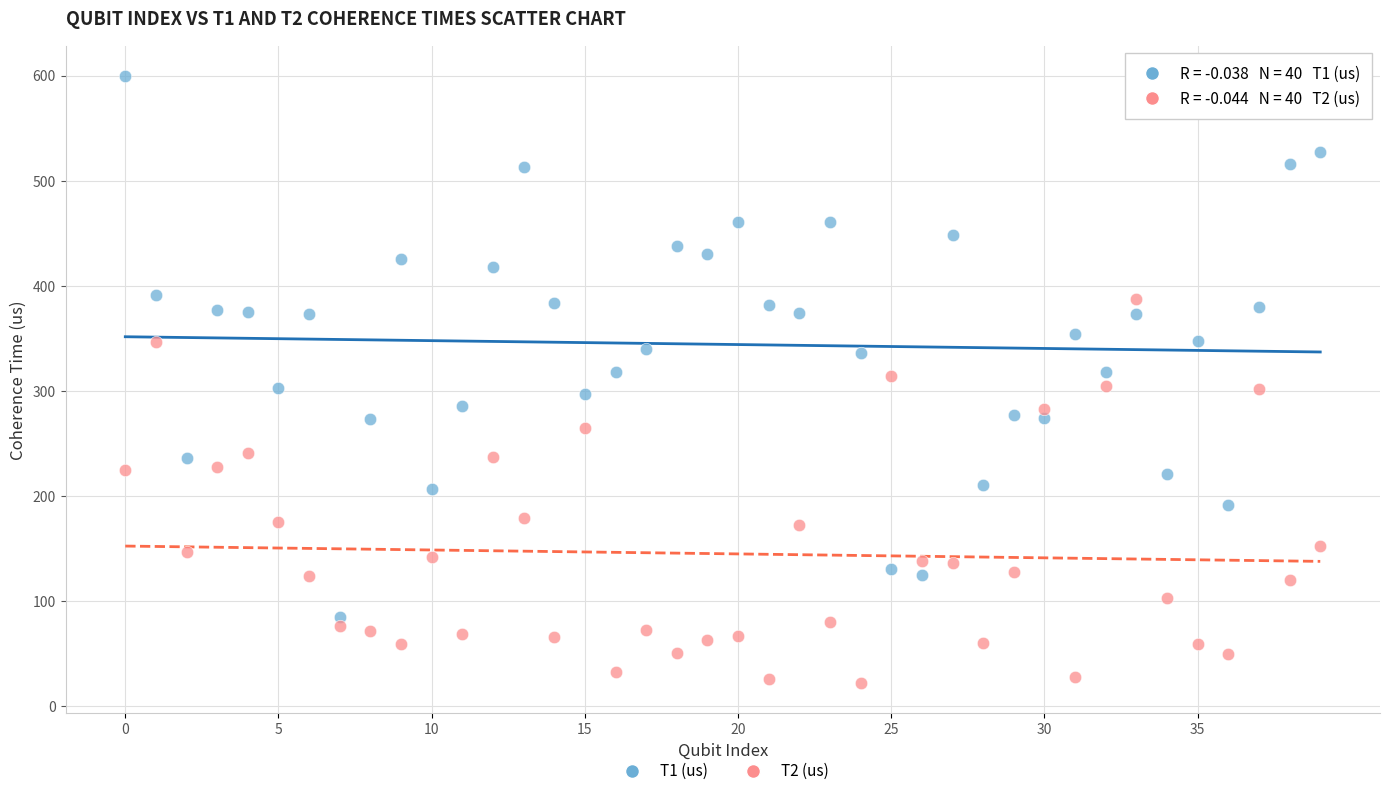

Which series contains the lowest Y value?

T2 (us)